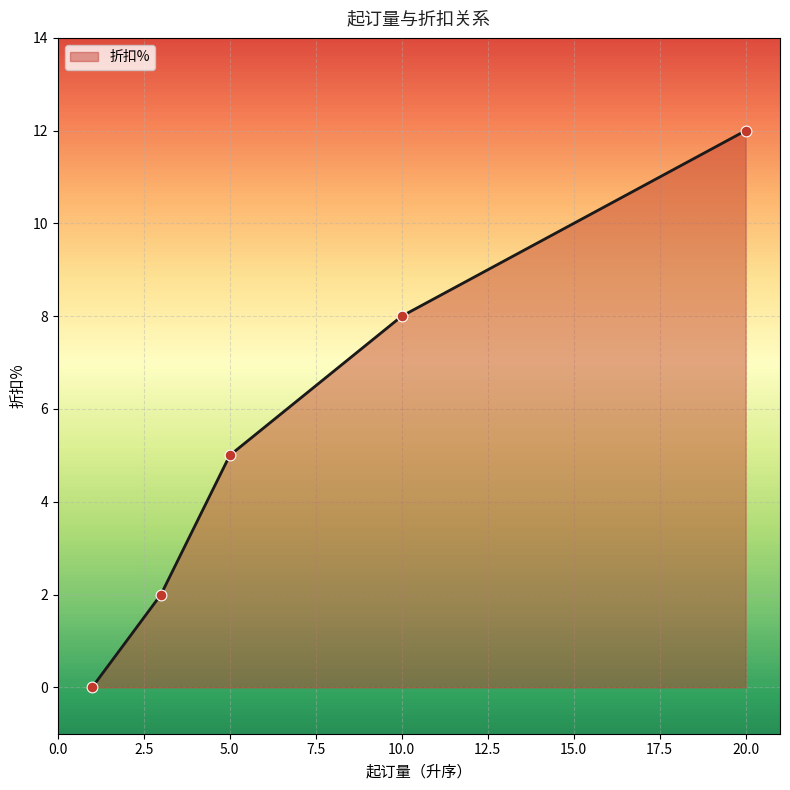

What is the difference between the maximum and minimum values?

12